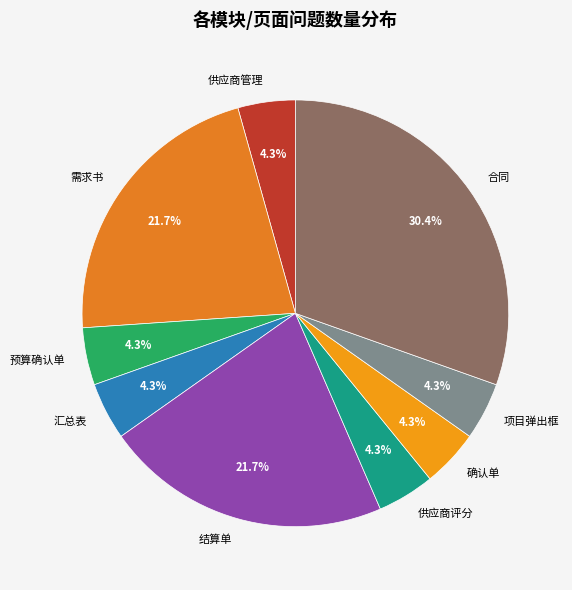

How many slices are in this pie chart?

9